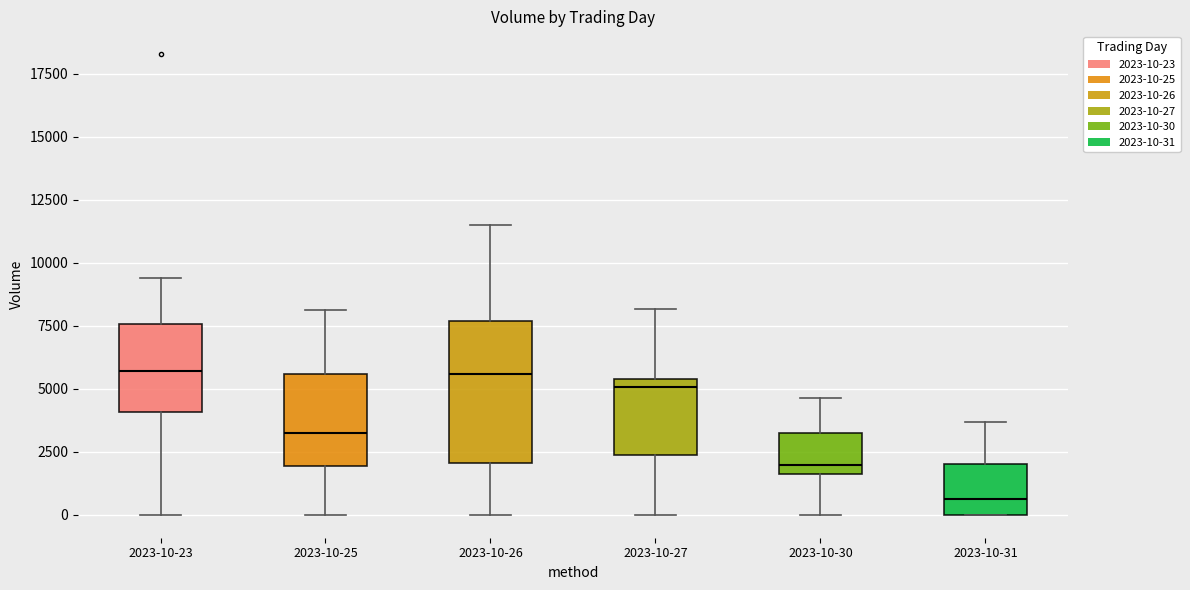

Which box is the tallest, from its lower edge to its upper edge?

2023-10-26